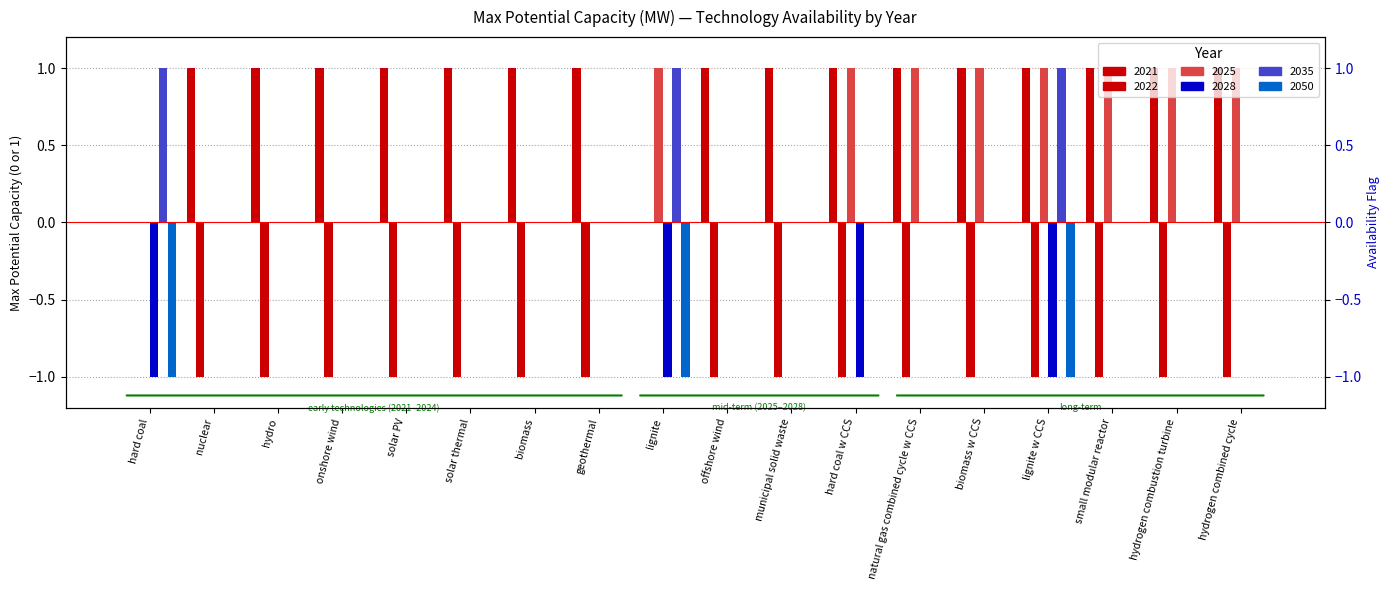

What is the label of the 16th bar from the left?

small modular reactor